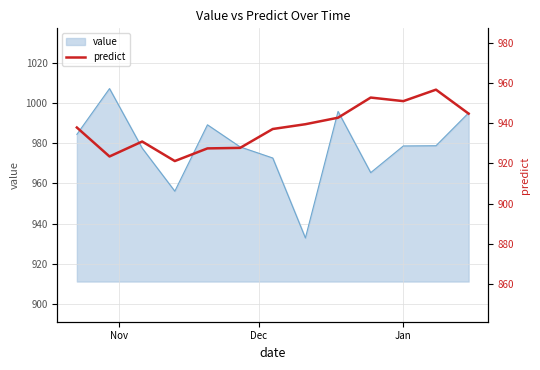

What is the lowest value of the value series?

932.9